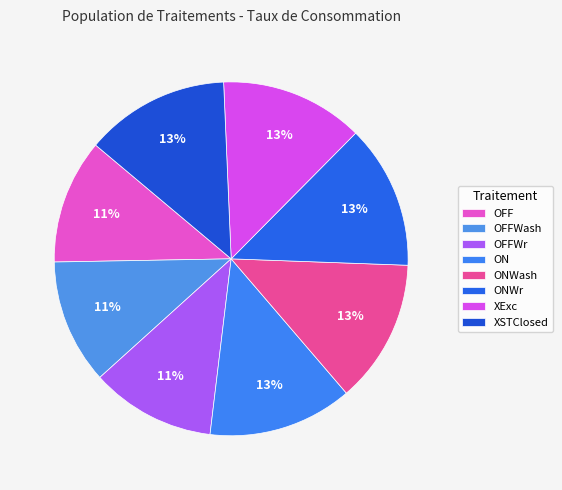

Is it true that ONWr is 13% of the pie?

True